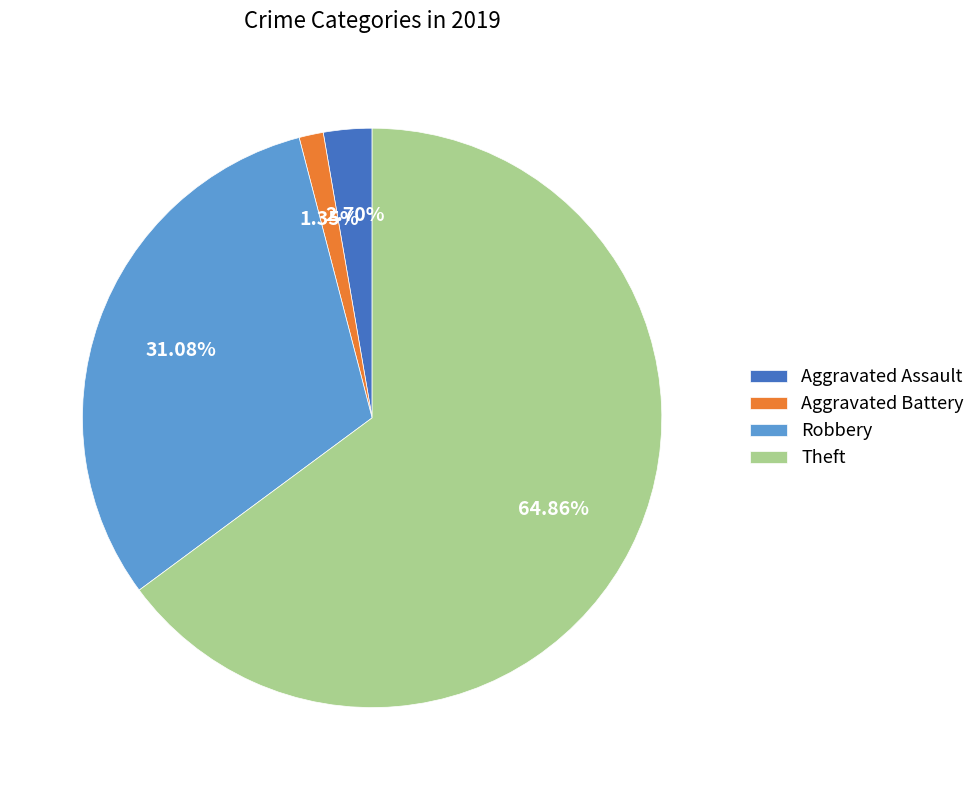

What percentage is the Aggravated Battery slice, to the nearest percent?

1%